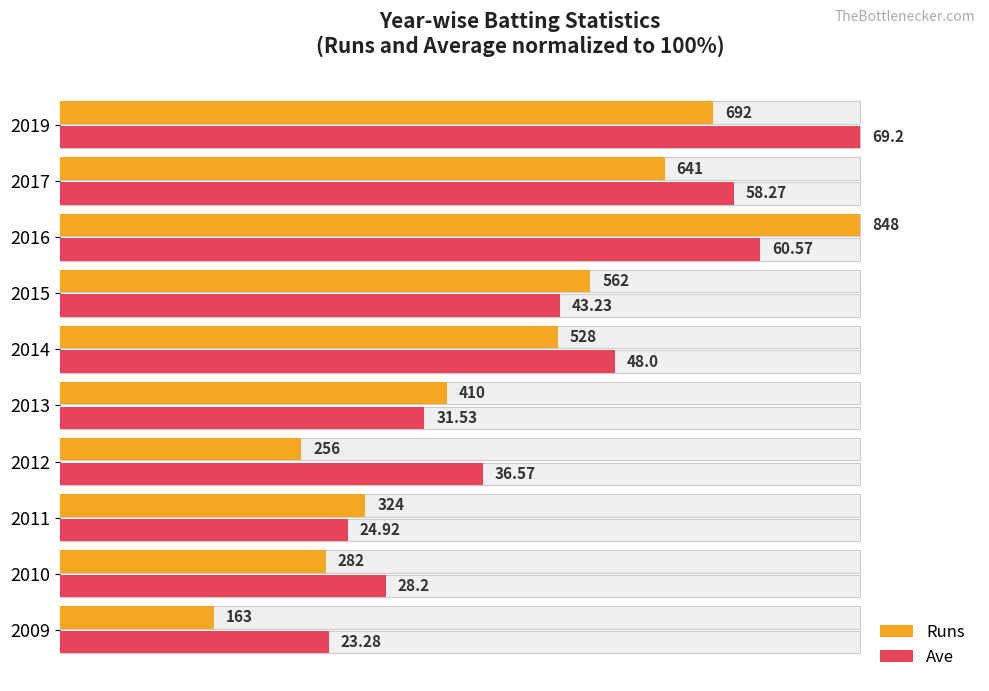

Reading right to left, what are all the values shown in this chart?

Runs: 81.6	75.6	100.0	66.3	62.3	48.3	30.2	38.2	33.3	19.2
Ave: 100.0	84.2	87.5	62.5	69.4	45.6	52.8	36.0	40.8	33.6